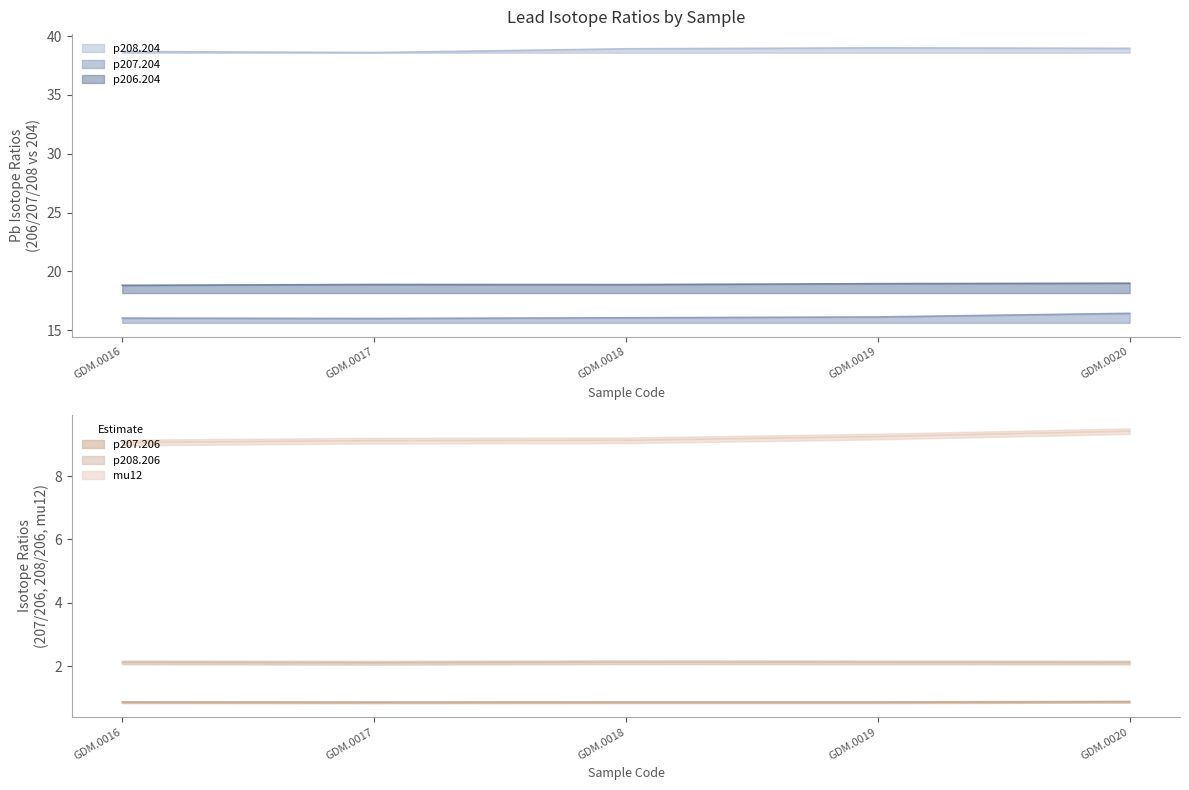

What is the total value across all series at GDM.0020?

86.8